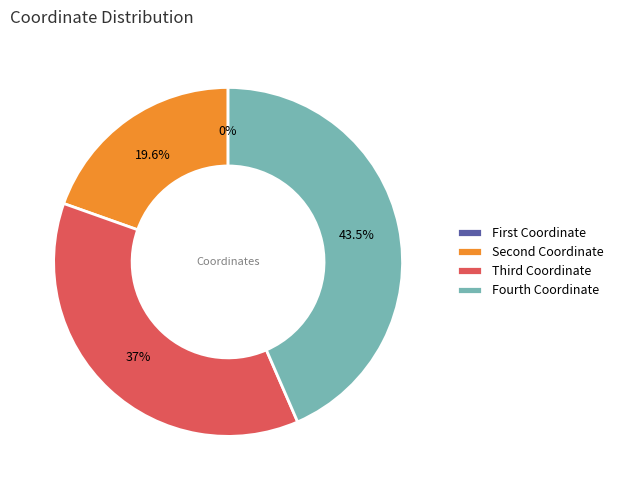

How many segments does this pie chart have?

4